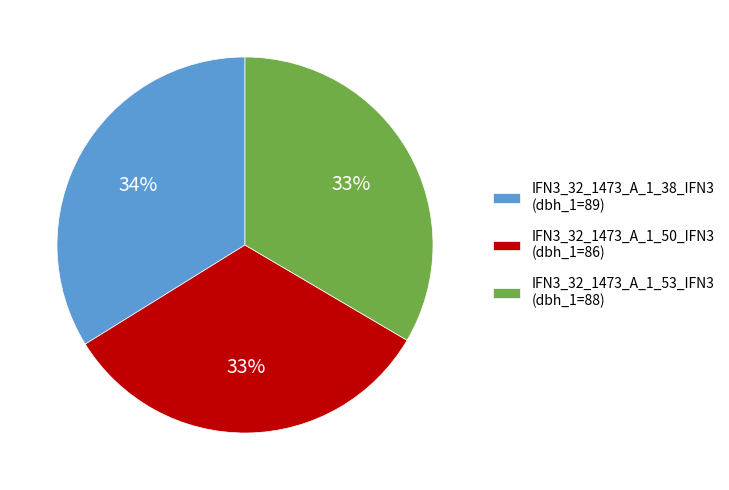

Is it true that IFN3_32_1473_A_1_50_IFN3 is 33% of the pie?

True